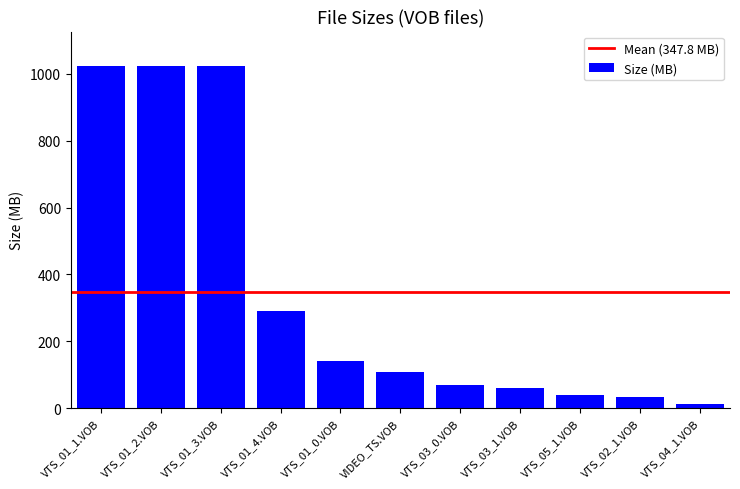

At which label is the value closest to 519?

VTS_01_4.VOB